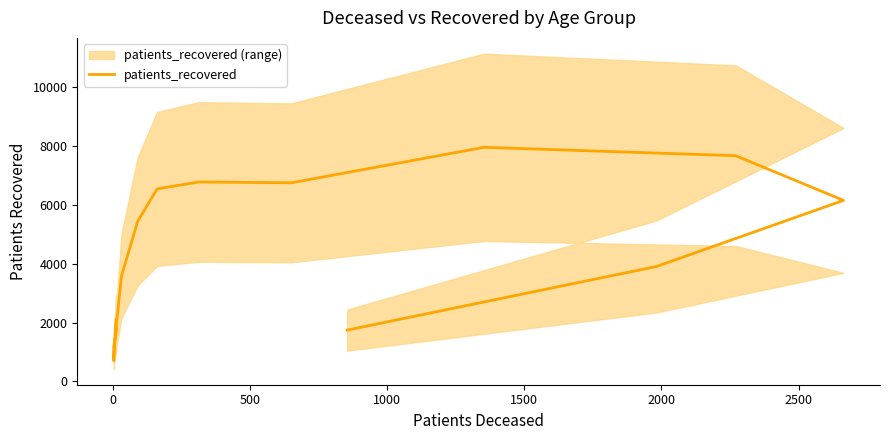

What position from the right is 2500?

10